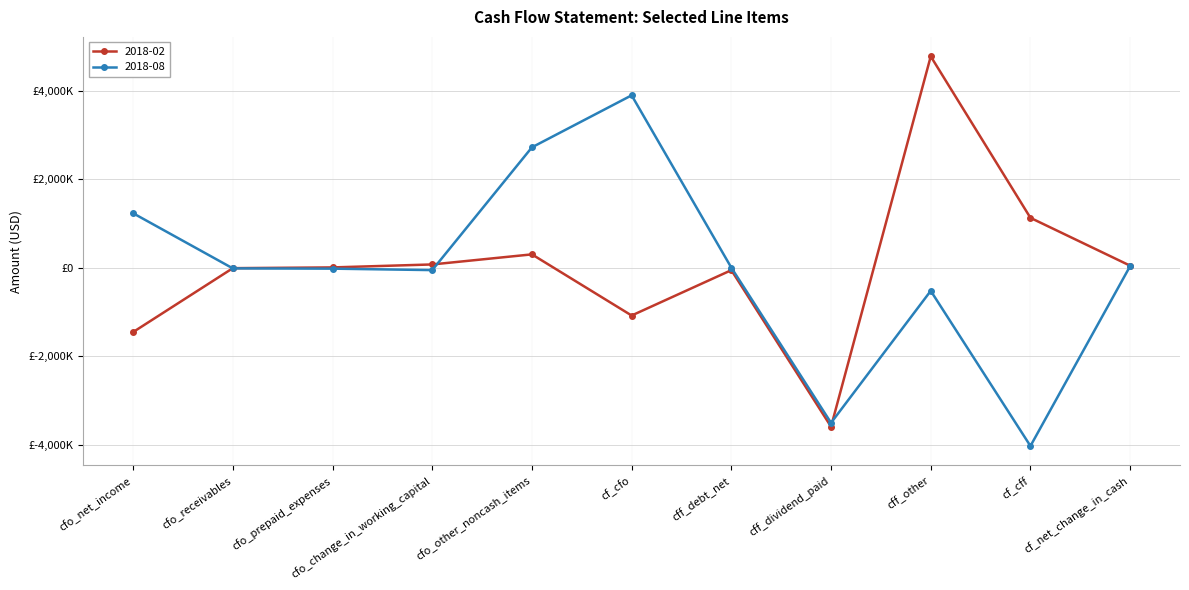

What is the greatest value displayed?

4779000